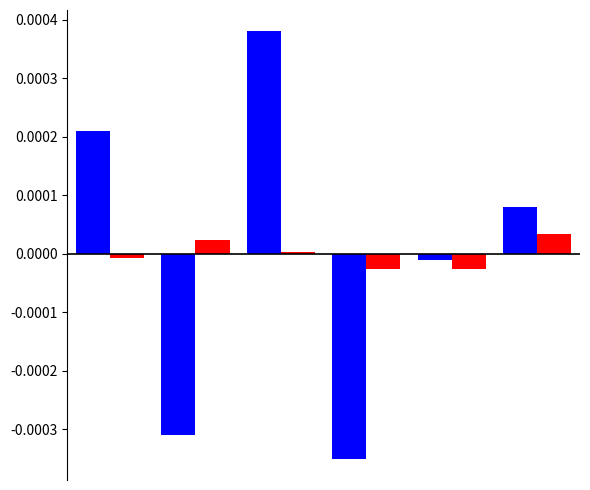

True or false: Score1 has a value of 0.0 at 0.

False